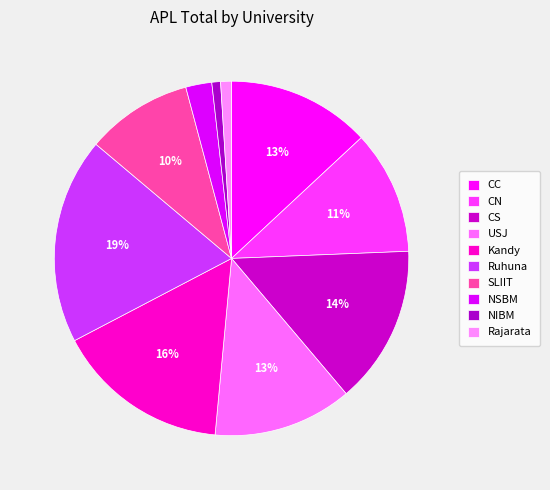

How many slices are in this pie chart?

10